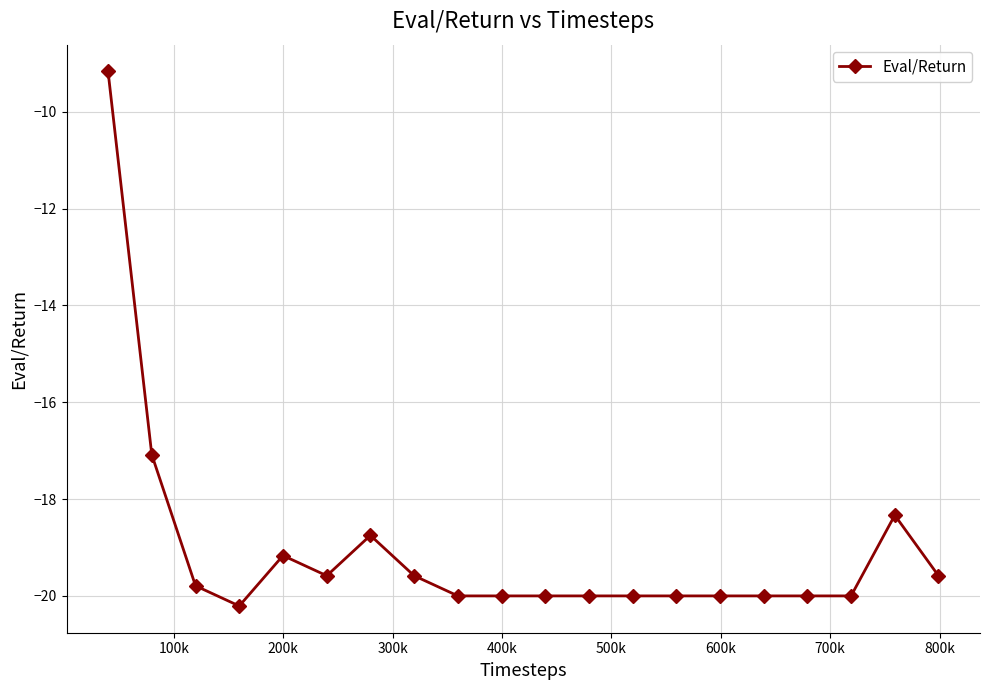

What is the value of the 13th point from the left?

-20.0